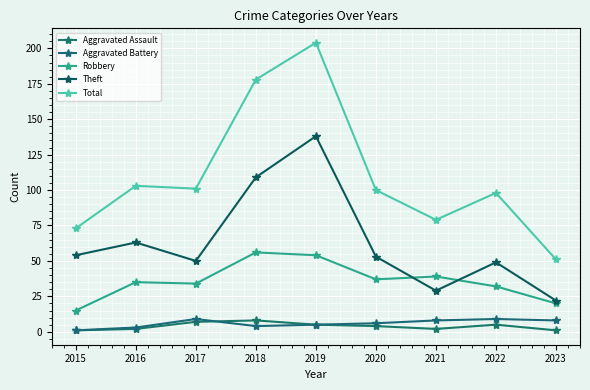

How many values in the Aggravated Battery series are below 6?

4